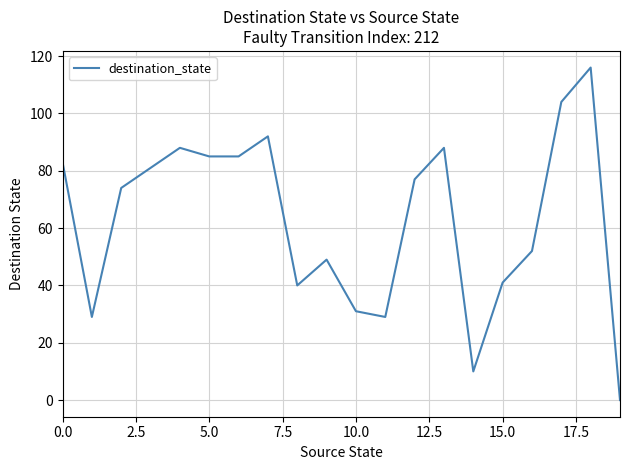

Does the chart have visible grid lines?

Yes